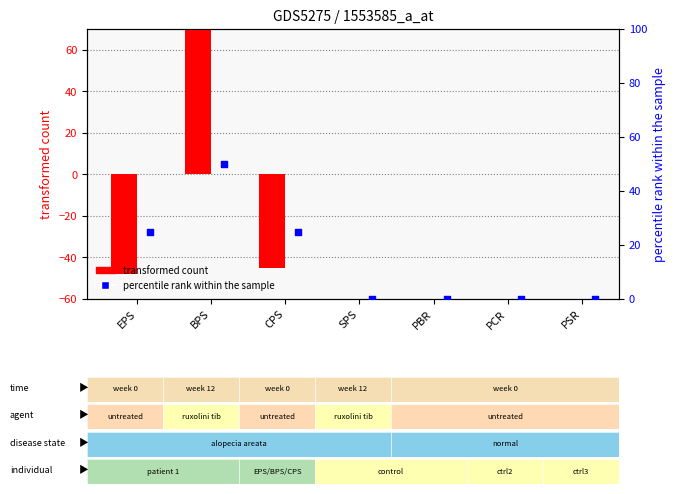

Which series reaches the minimum Y coordinate?

transformed count